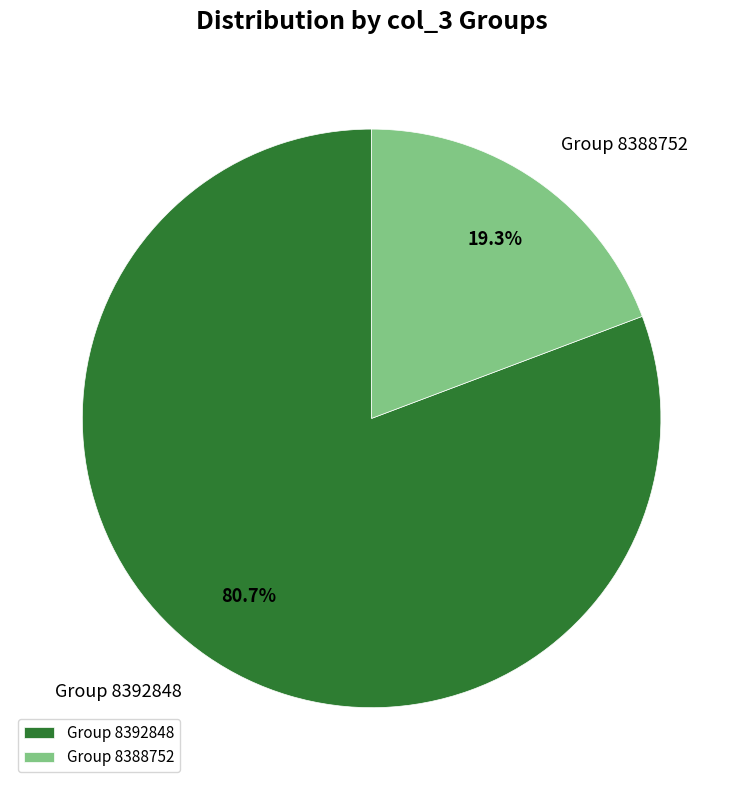

Which has a higher value, Group 8388752 or Group 8392848?

Group 8392848